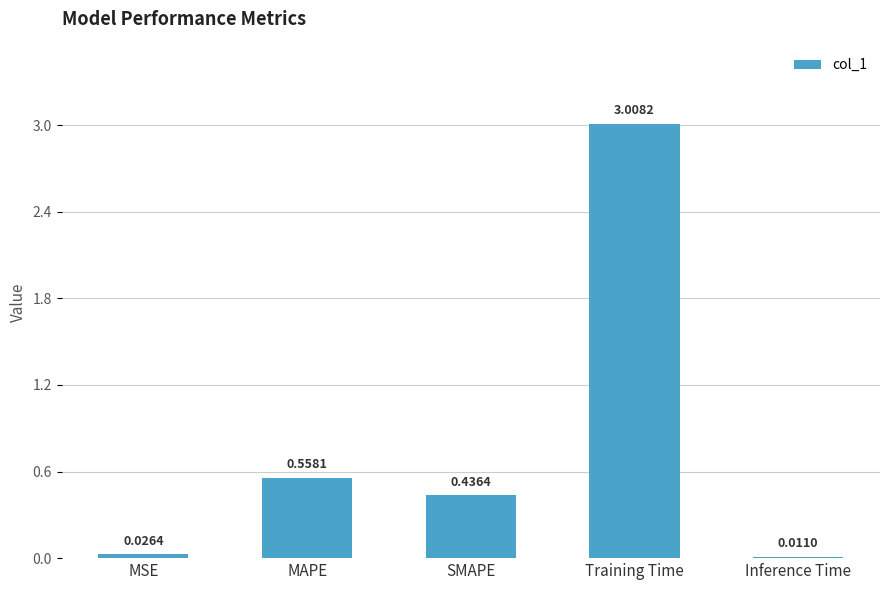

How many bars are there in total?

5